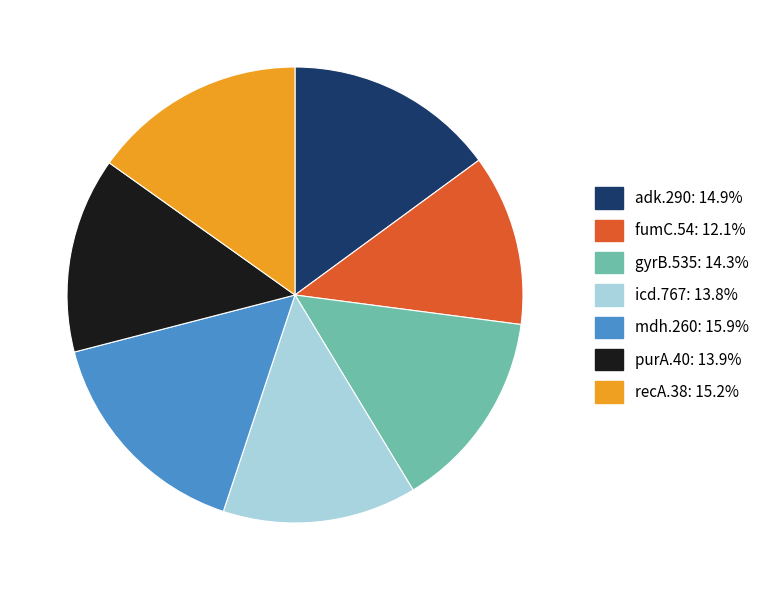

Between recA.38 and icd.767, which is larger?

recA.38